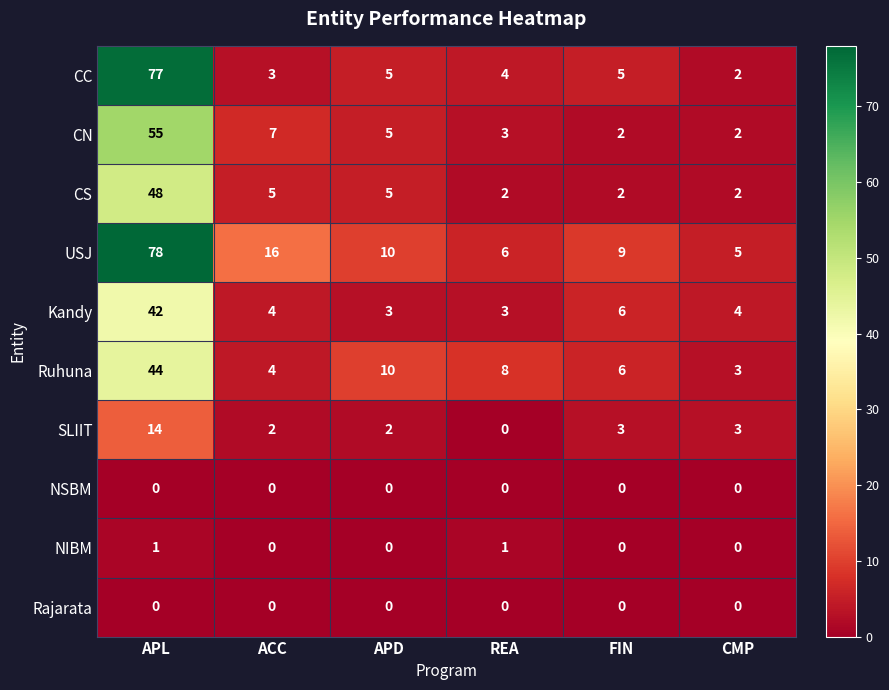

How many data points does each series have?

6